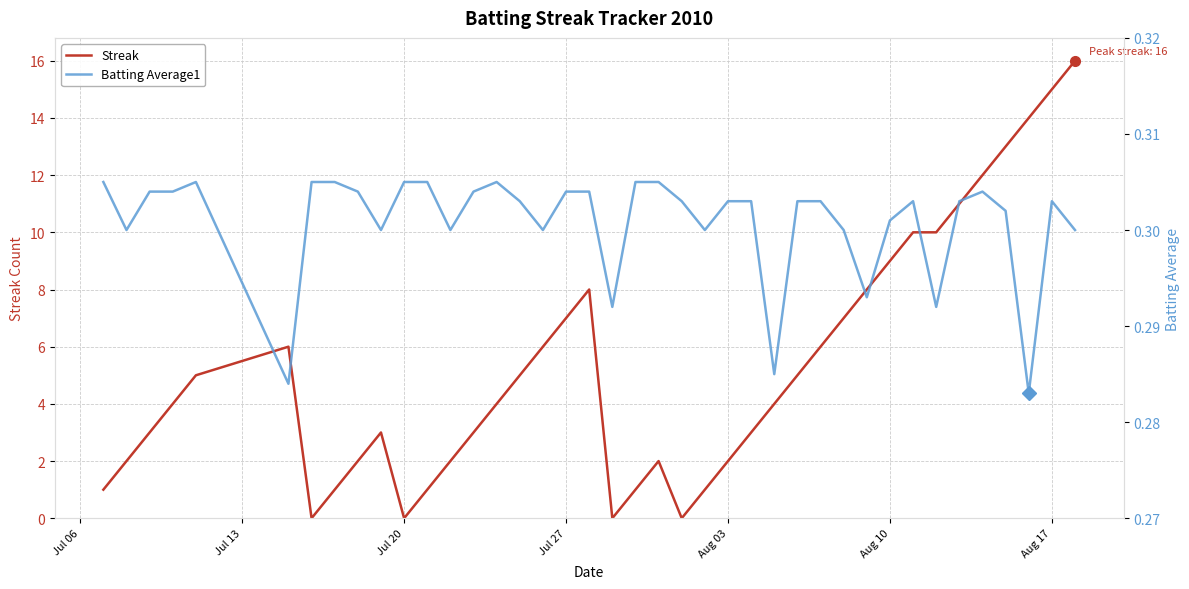

In Streak, how many points are lower than both neighbors (excluding endpoints)?

4